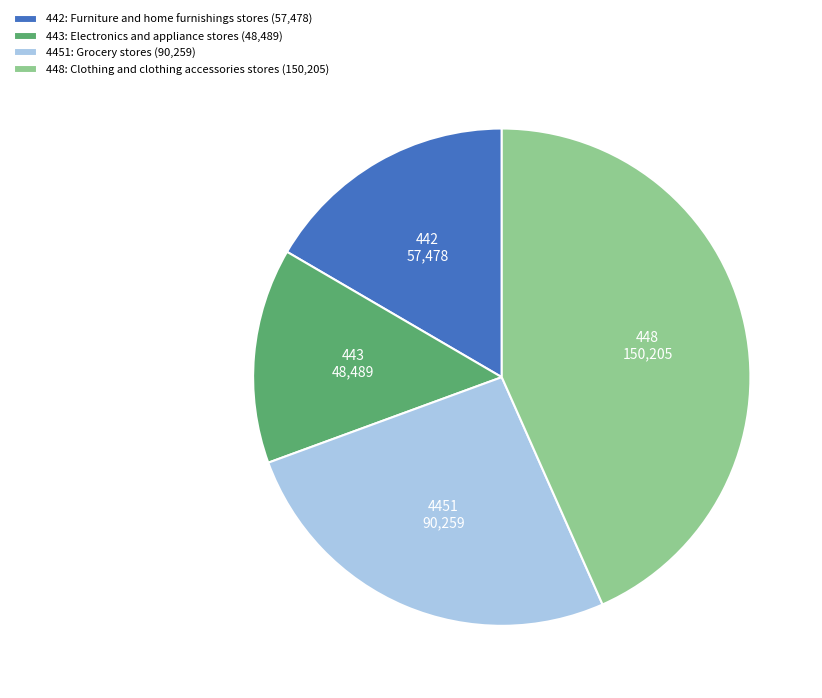

Does any single category account for the majority?

No